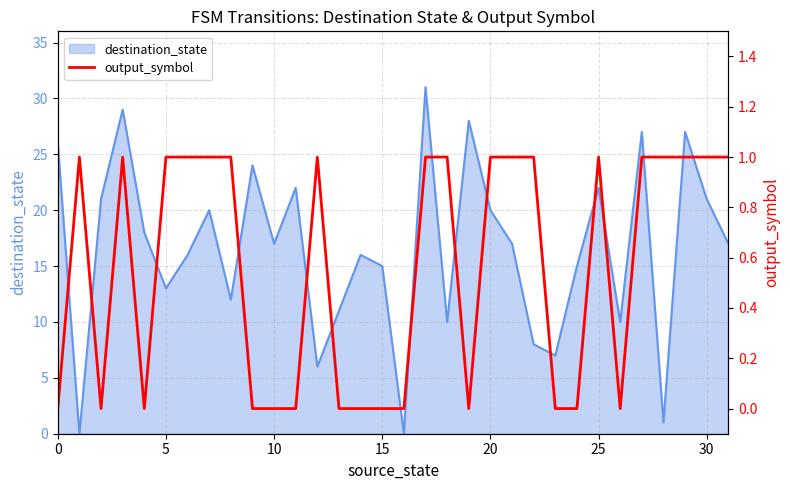

Count the values in the range 0 to 1.

32